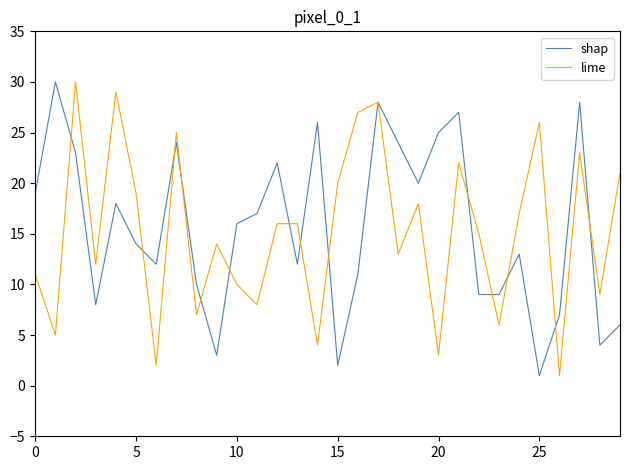

What is the highest value of the shap series?

30